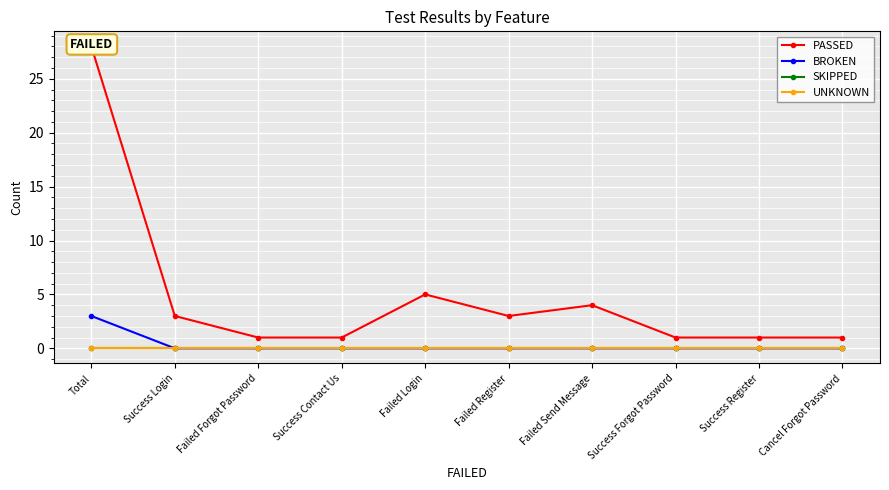

Is the value of UNKNOWN at Success Forgot Password greater than the value of BROKEN at Success Forgot Password?

No